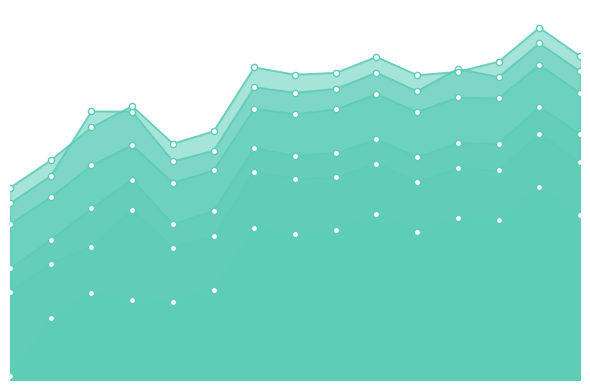

Which series has the largest total across all categories?

1